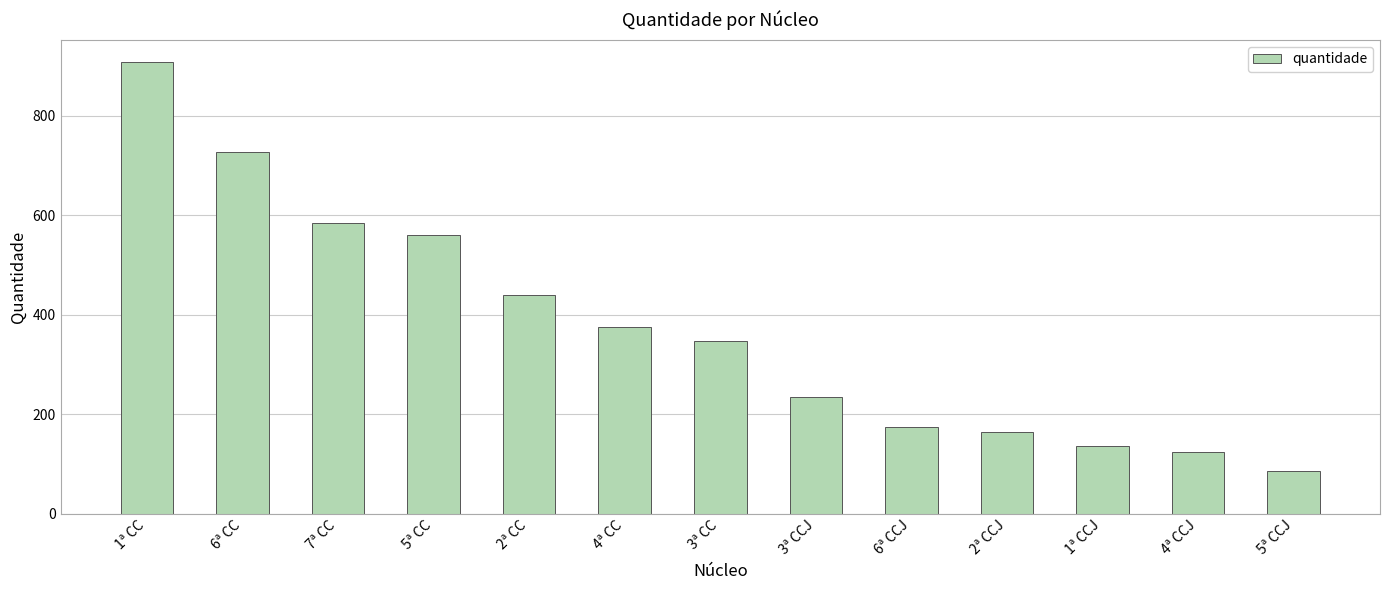

What is the sum of all values?

4858